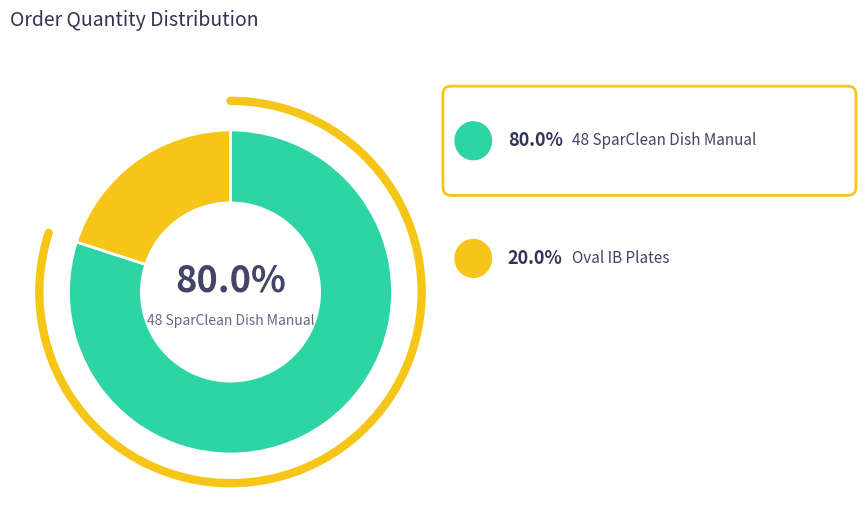

The Oval IB Plates slice represents 20% of the pie. True or false?

True